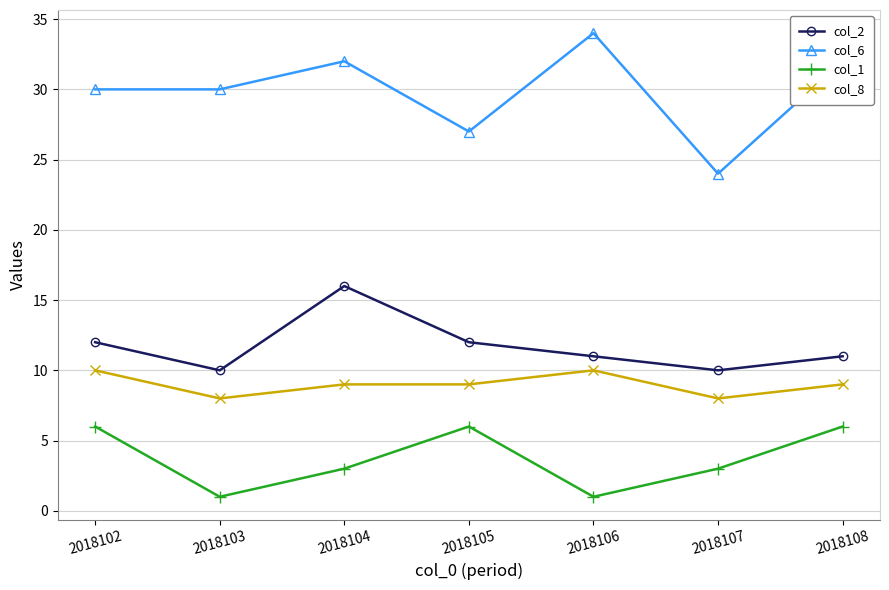

True or false: col_1 has more than 0 interior local peaks.

True